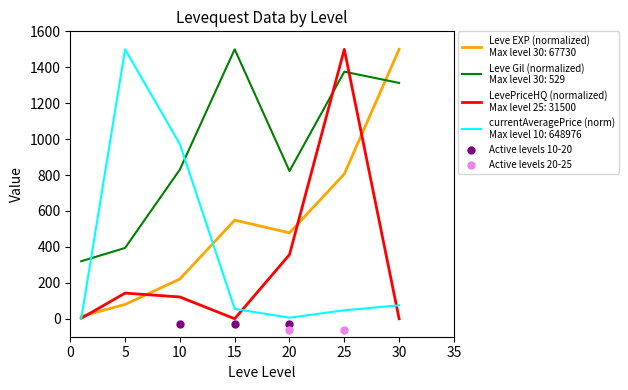

At how many categories does at least one series exceed 349?

6